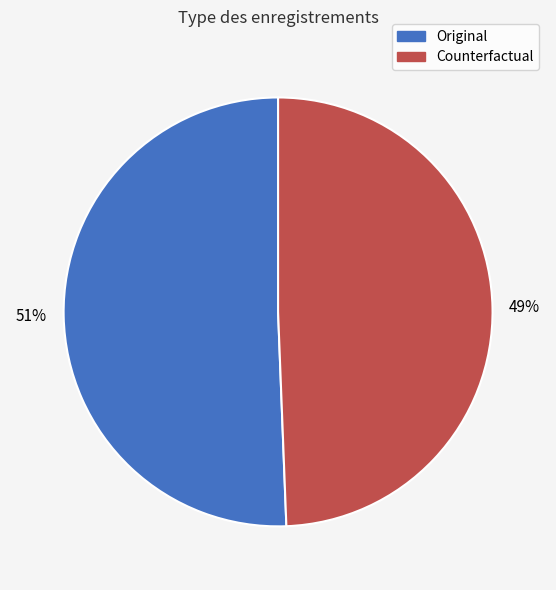

To the nearest percent, what is the combined percentage of Original and Counterfactual?

100%